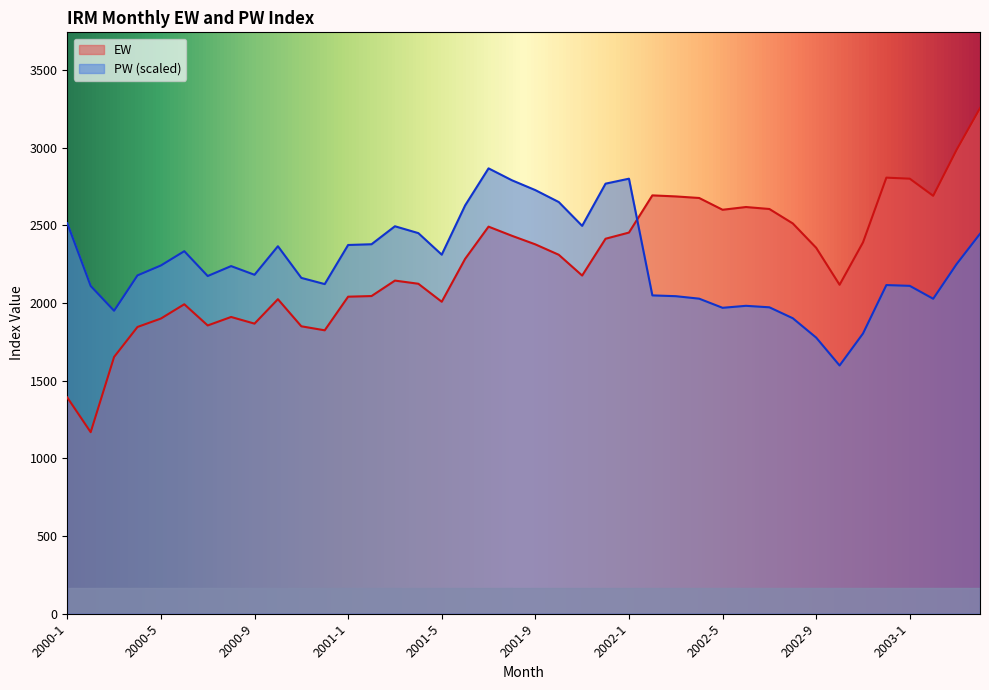

How many data points in EW are less than 2311?

20